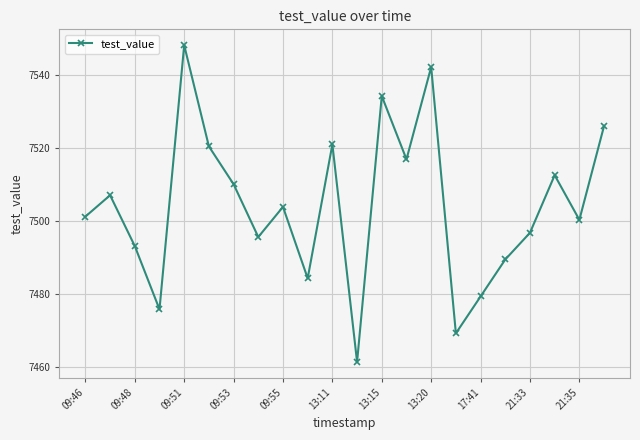

What is the value of the 9th point from the left?

7503.9